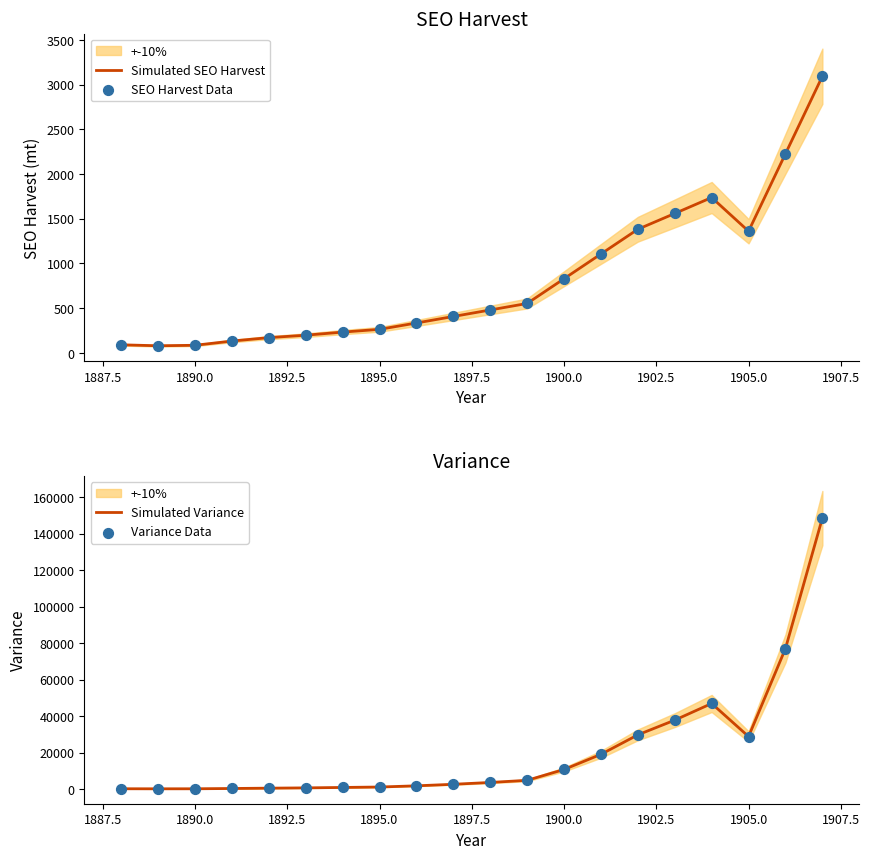

Which series reaches the maximum Y coordinate?

Simulated Variance